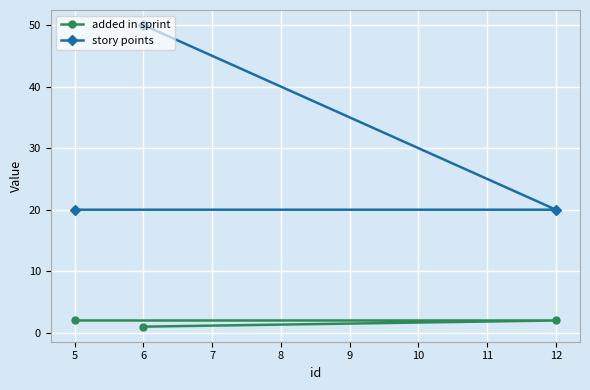

What is the sum of the added in sprint values at 5 and 12?

4